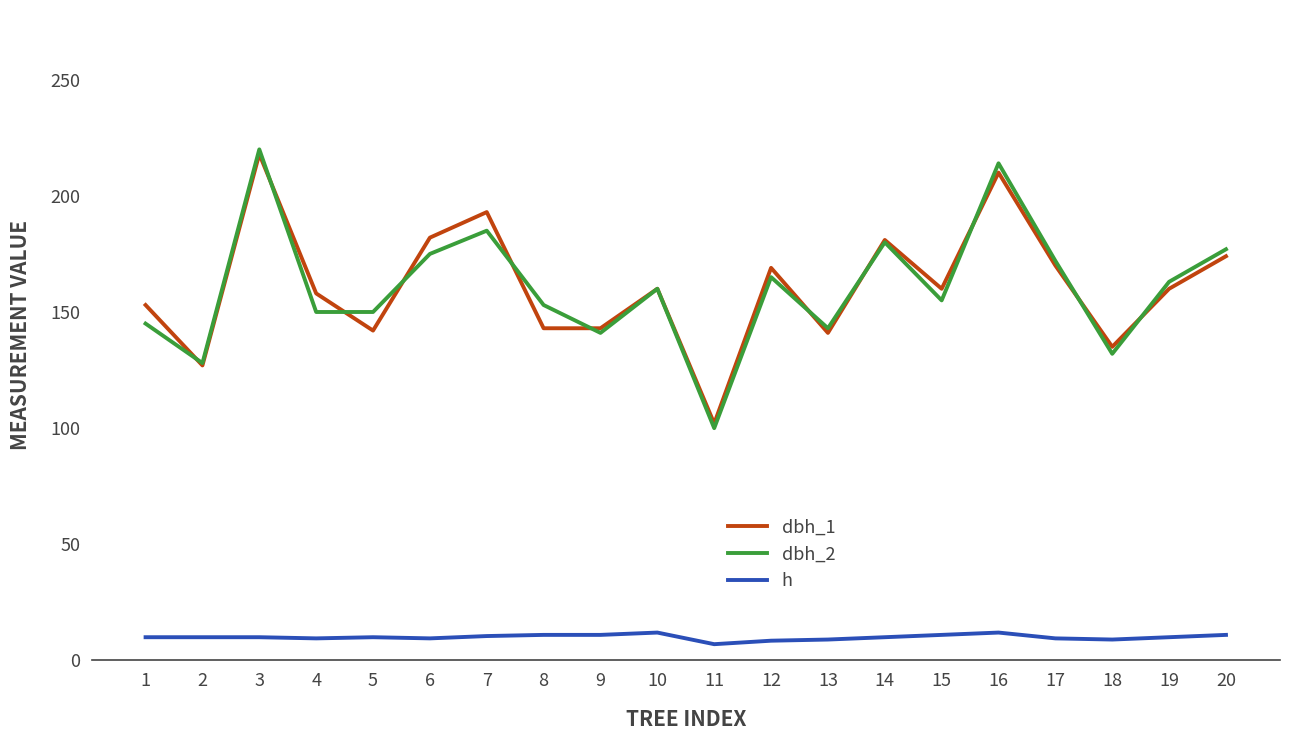

True or false: dbh_1 and h cross at least once.

False